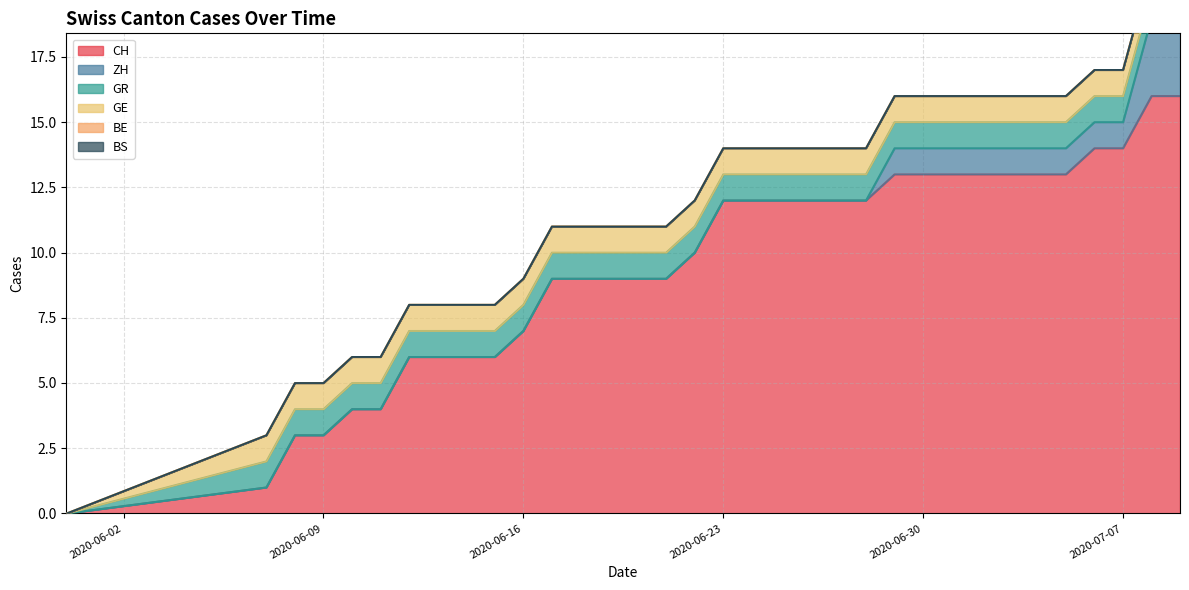

True or false: BS and BE cross at least once.

False